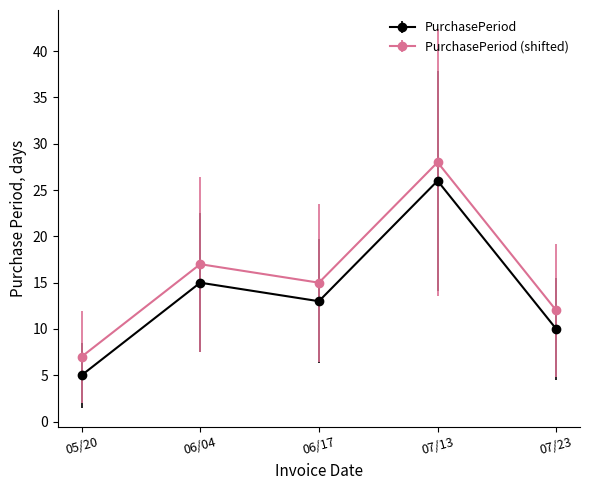

How many interior local valleys does the PurchasePeriod series have?

1